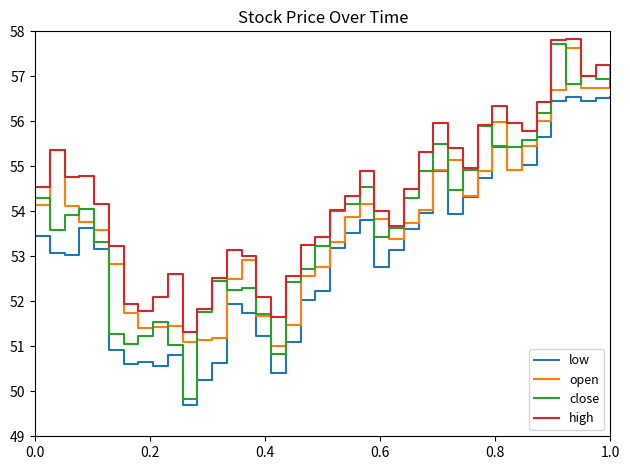

Which series has the widest spread of values?

close